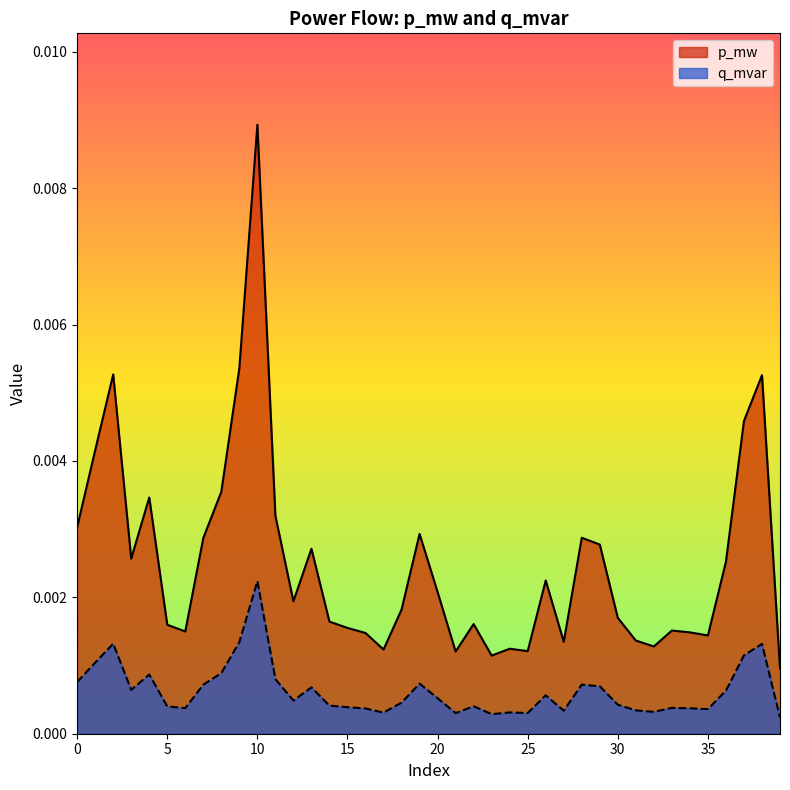

What are all the series names shown in the legend?

p_mw, q_mvar